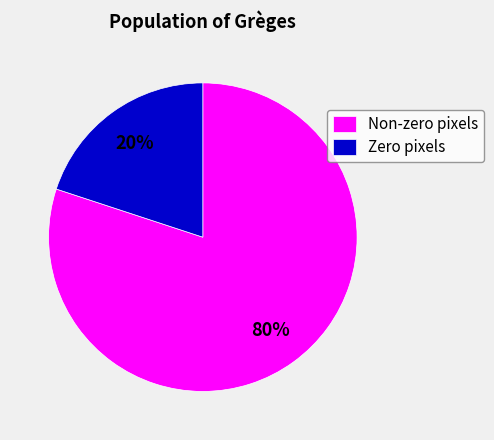

What is the majority slice?

Non-zero pixels